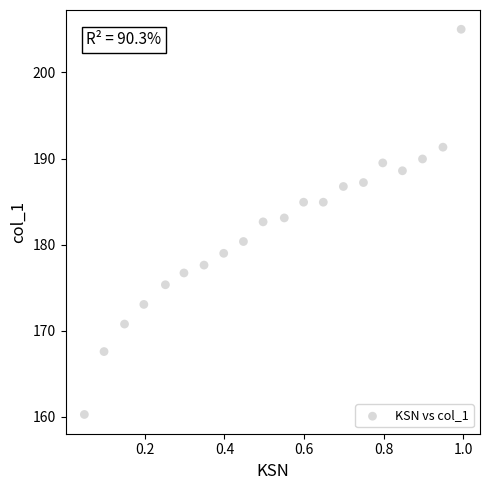

What is the range of X values (max minus min)?

0.9